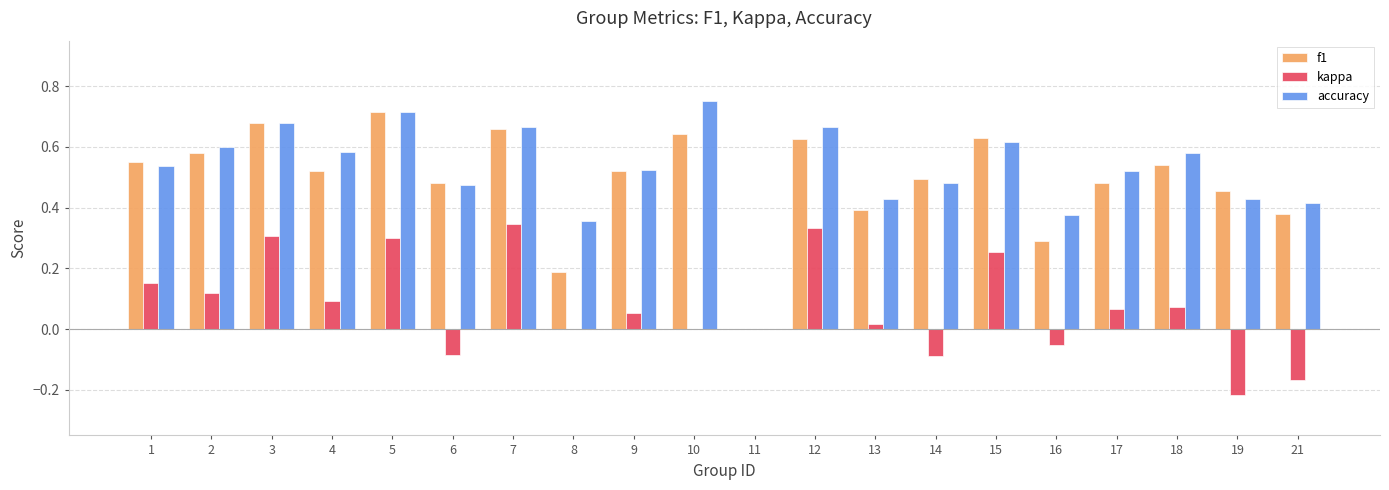

At which category does the chart reach its peak across all series?

10